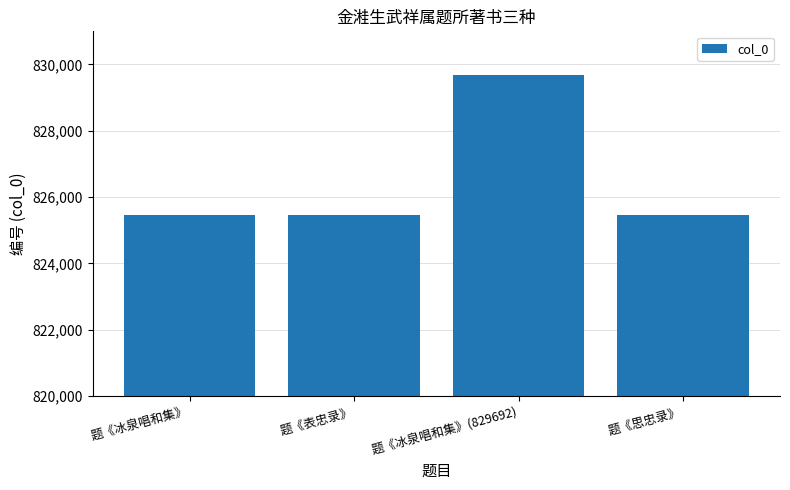

At which category does the chart reach its peak across all series?

题《冰泉唱和集》(829692)